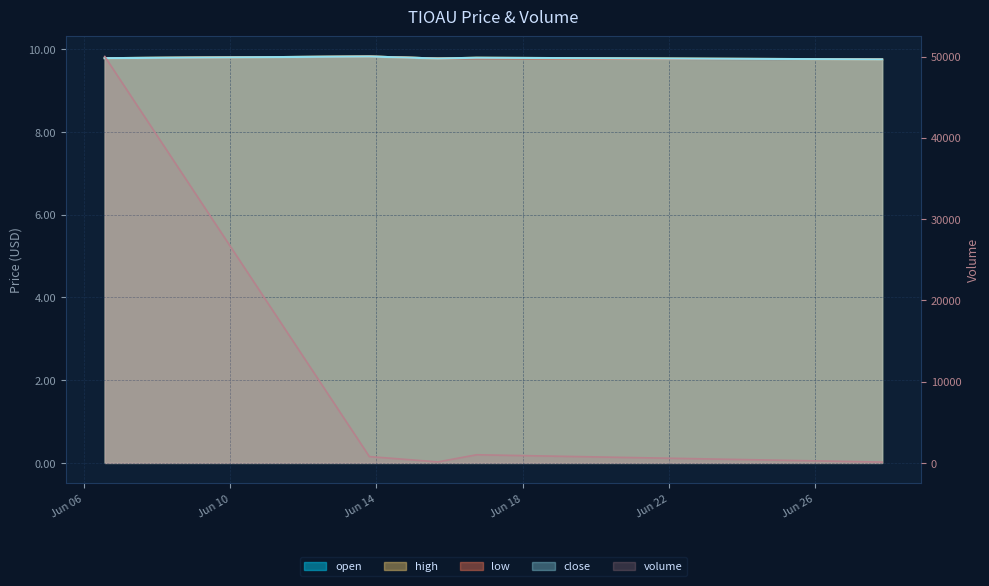

List the labels in order of open value, largest first.

2022-06-13 19:24:00, 2022-06-06 13:42:00, 2022-06-15 16:22:00, 2022-06-16 17:46:00, 2022-06-27 19:59:00